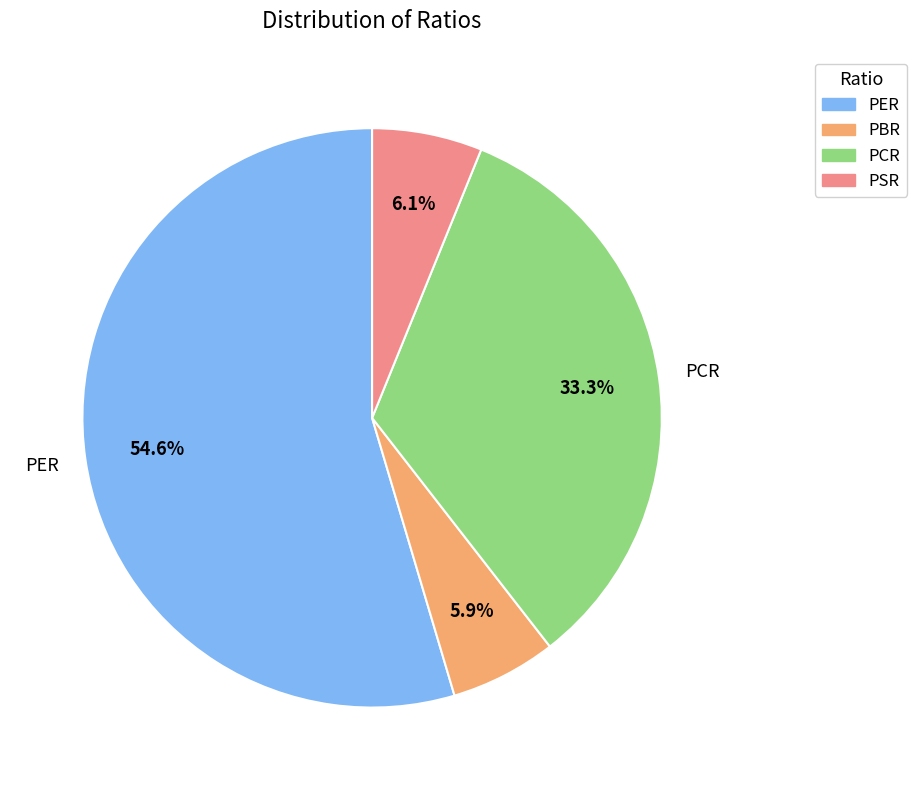

What percentage is the PSR slice, to the nearest percent?

6%